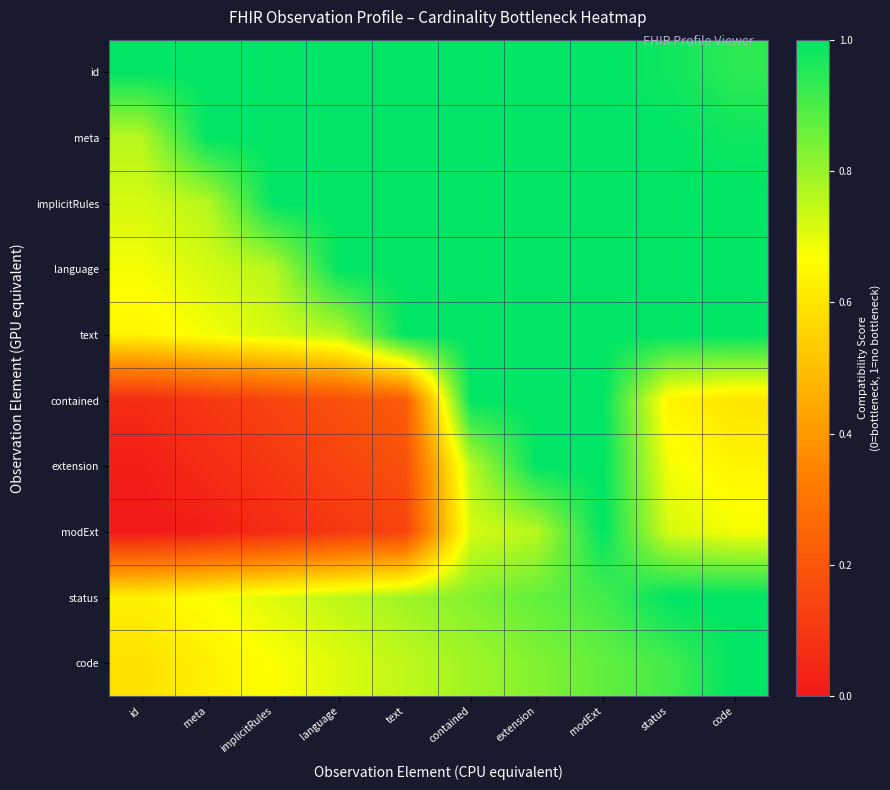

List the series in order of their peak value, highest first.

id, meta, implicitRules, language, text, contained, extension, modExt, status, code